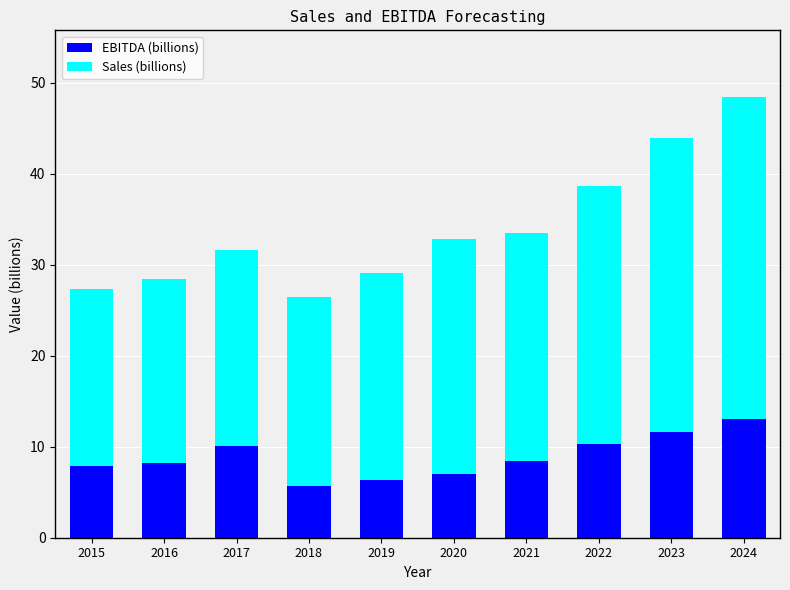

The value of EBITDA (billions) at 2019 is 6.4. True or false?

True